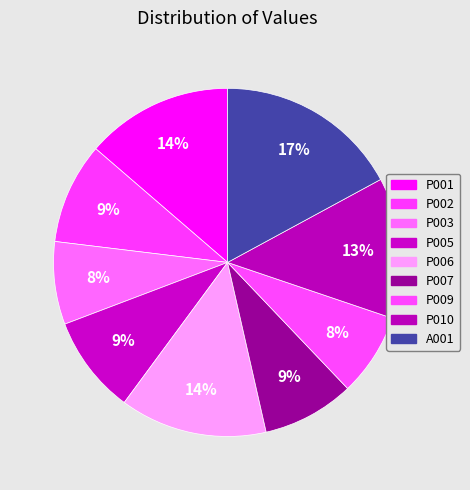

Count the number of slices in the pie.

9